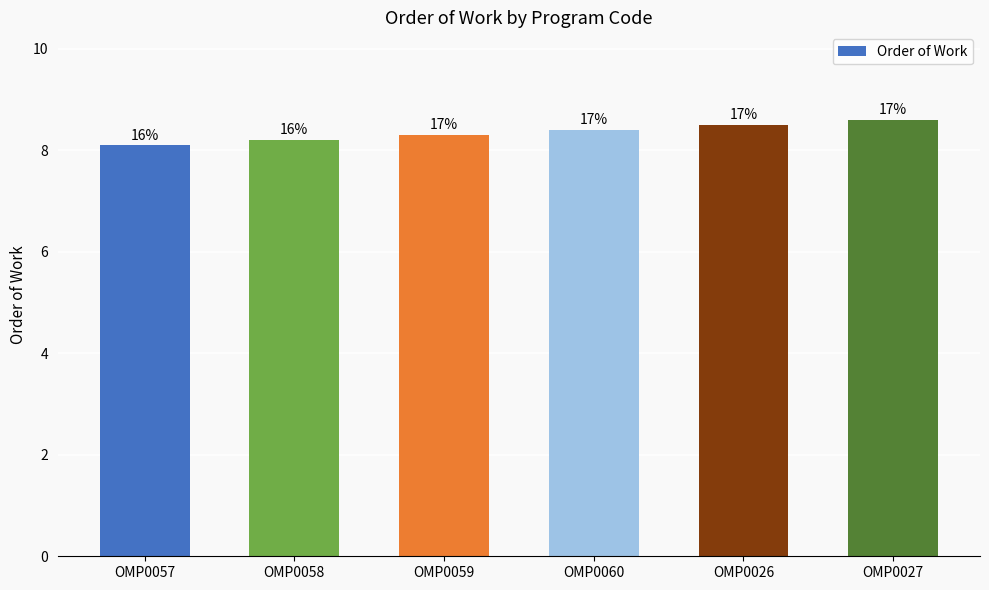

The chart shows a value of 8.6 at OMP0027. True or false?

True